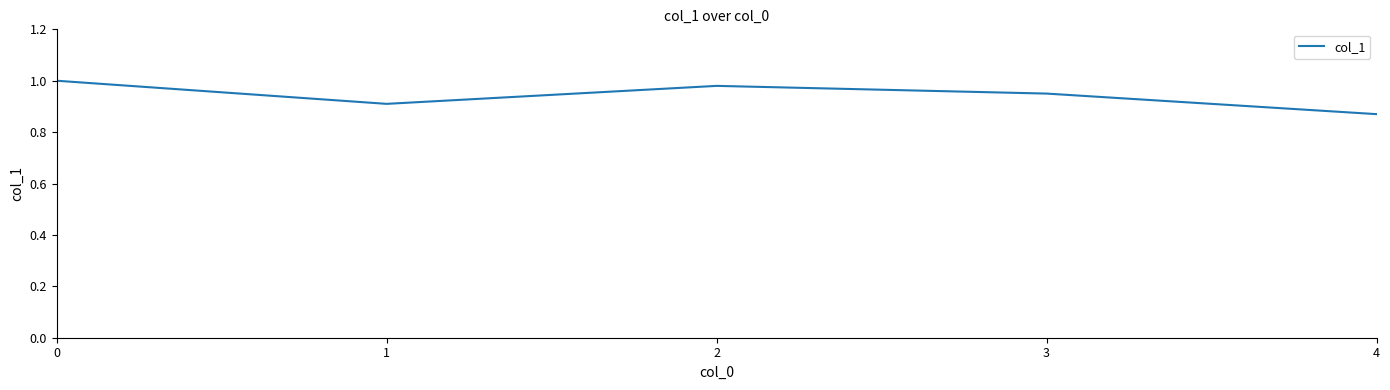

Is this an area chart (filled region under the line)?

No